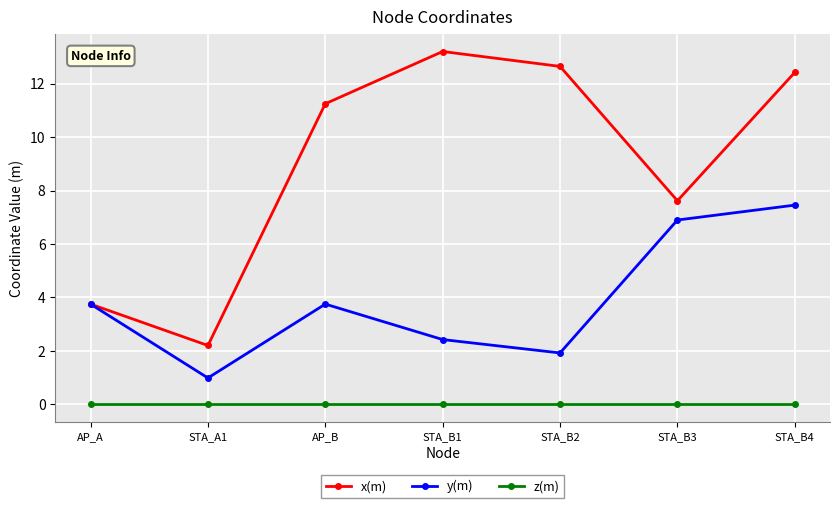

What is the difference between the second highest and minimum values in the x(m) series?

10.4